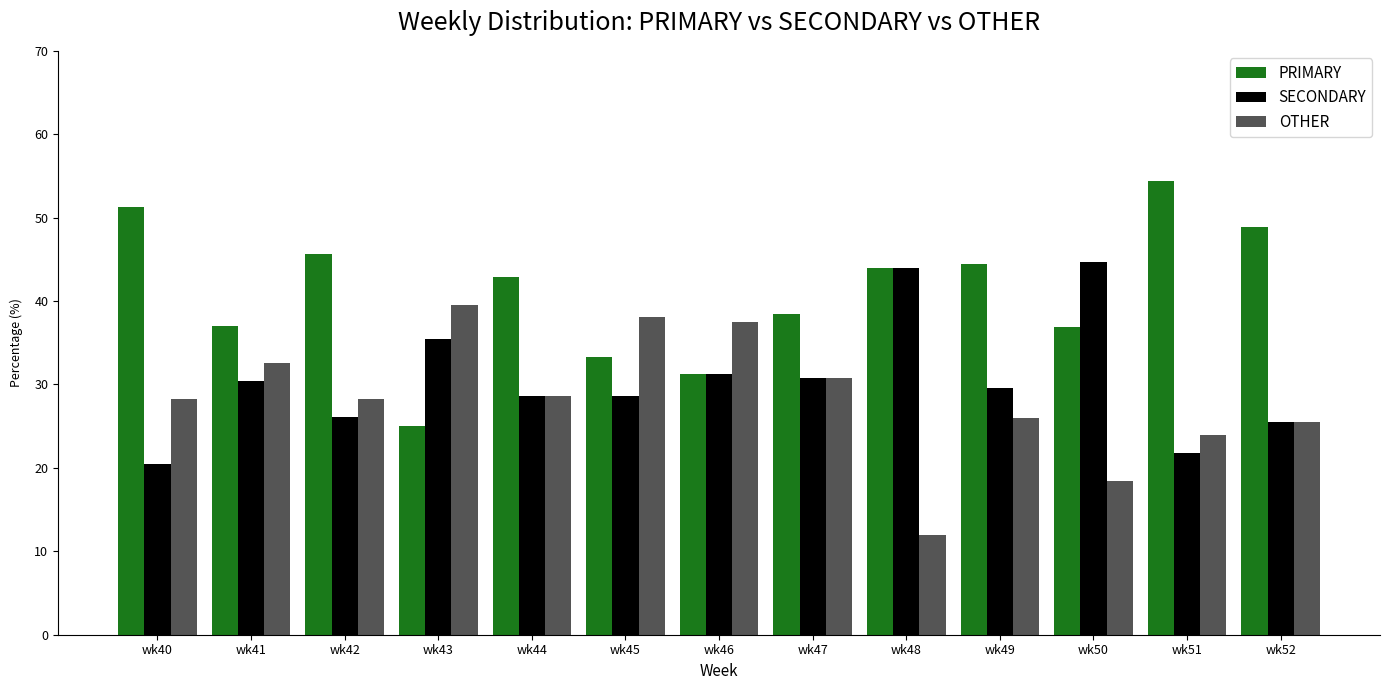

What is the sum of all PRIMARY values?

533.4